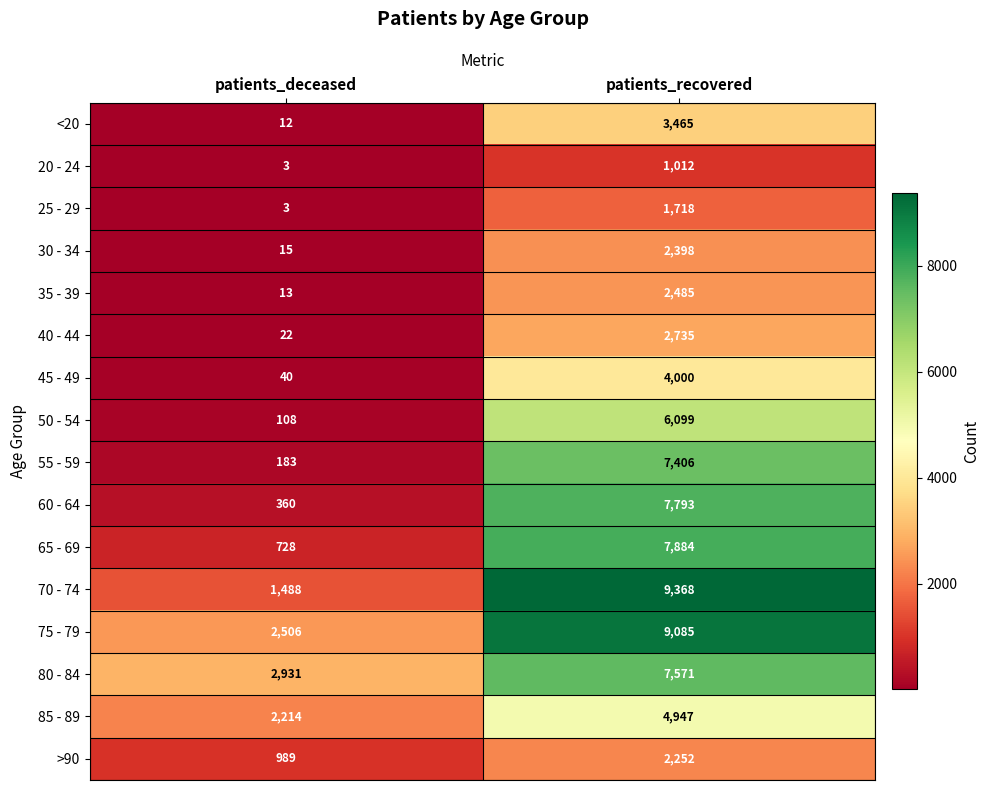

Which series changed the most between patients_deceased and patients_recovered?

70 - 74